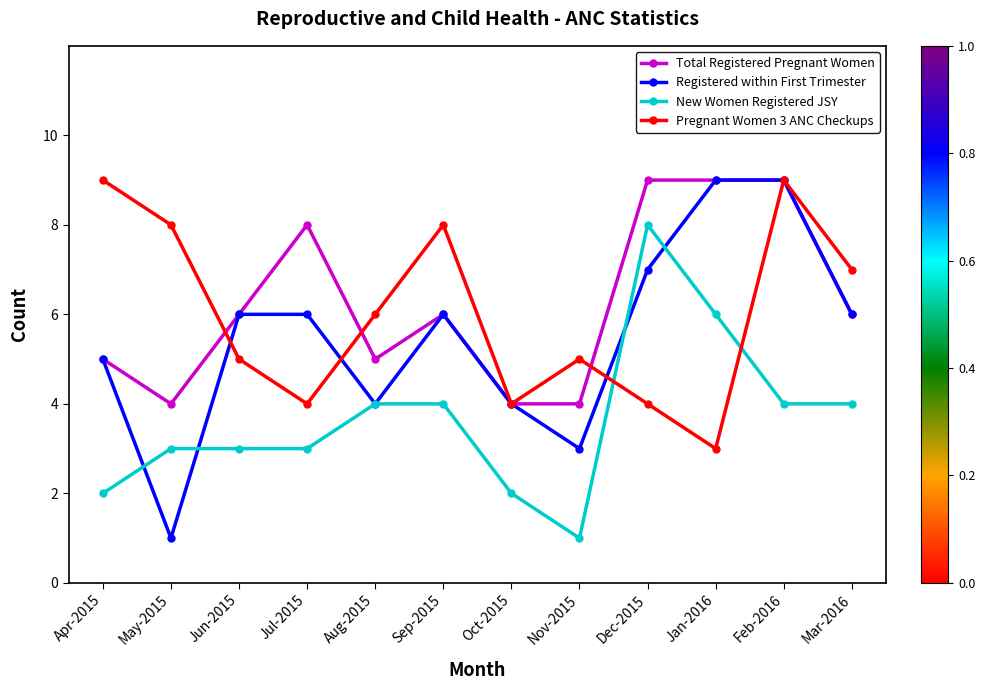

At which category is the sum across all series the highest?

Feb-2016